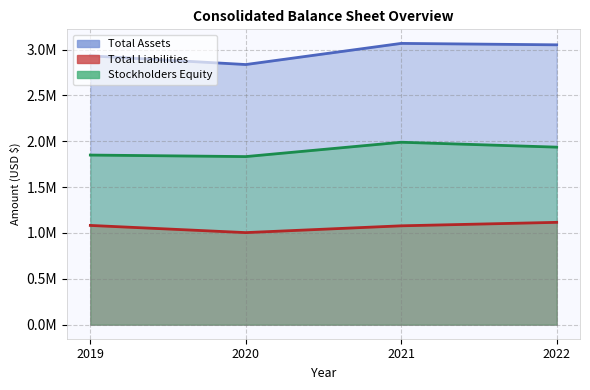

What is the difference between the highest and lowest values at 2019?

1849447